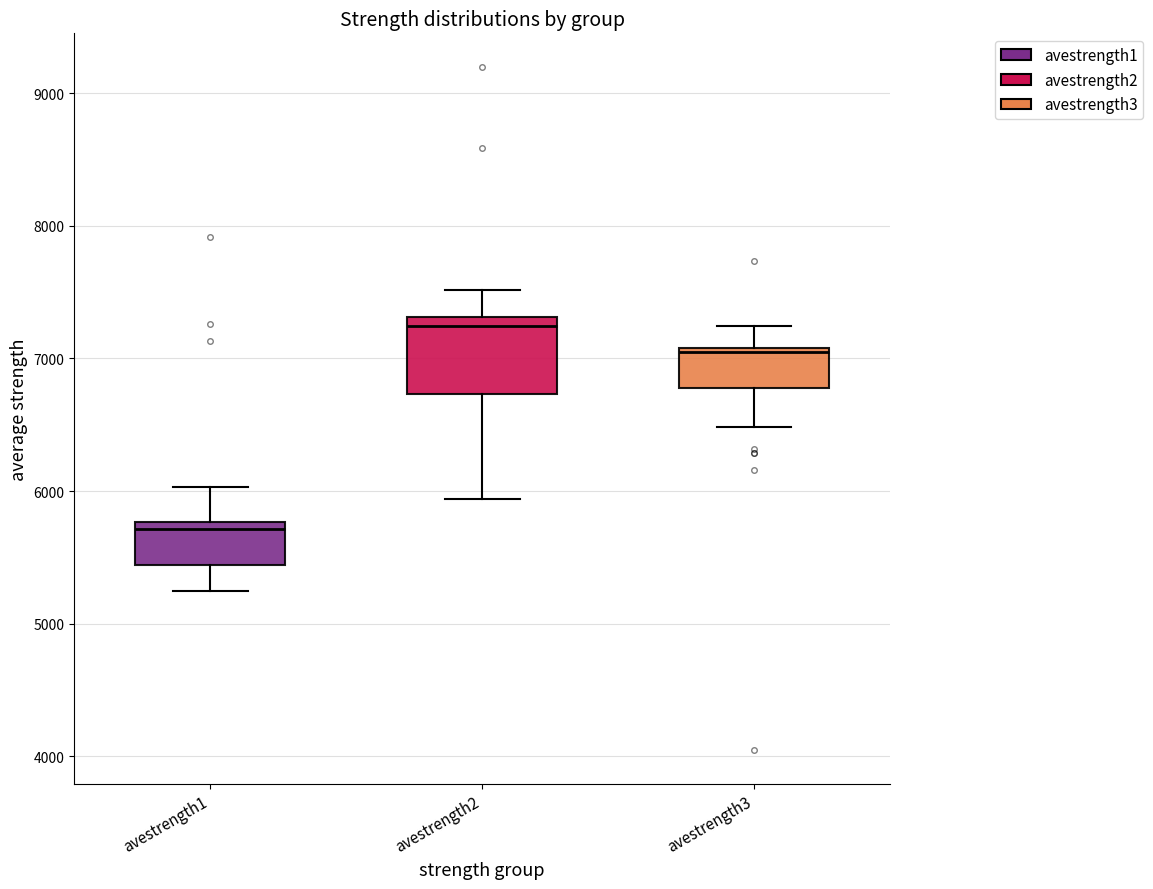

Comparing the boxes themselves (not the whiskers), which one is the tallest?

avestrength2